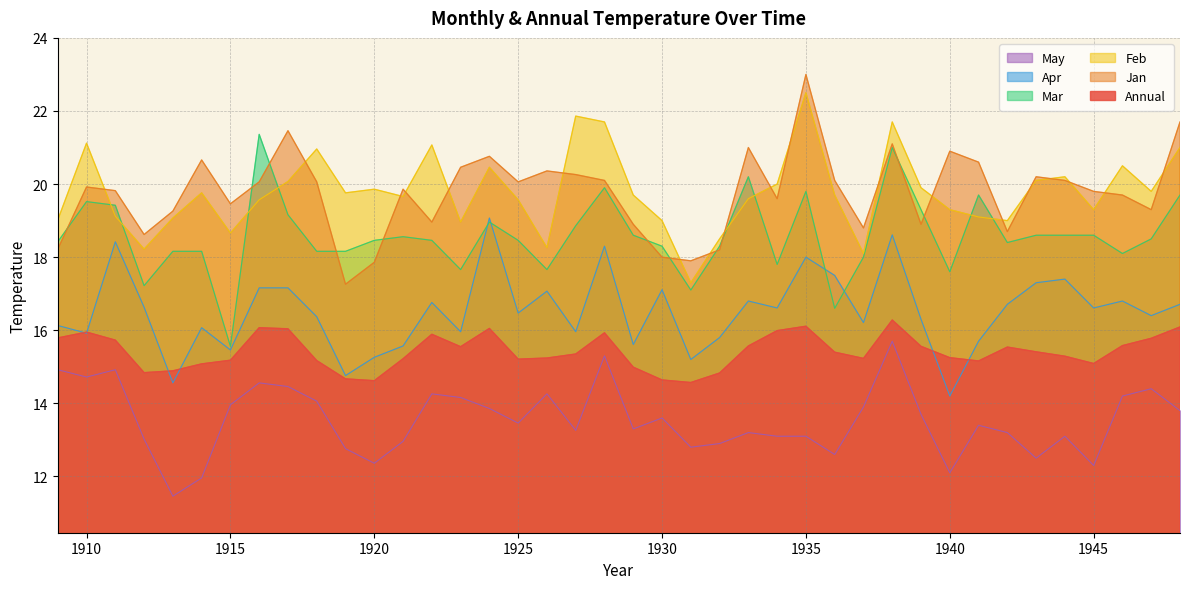

True or false: Feb has more than 0 points higher than both neighbors.

True